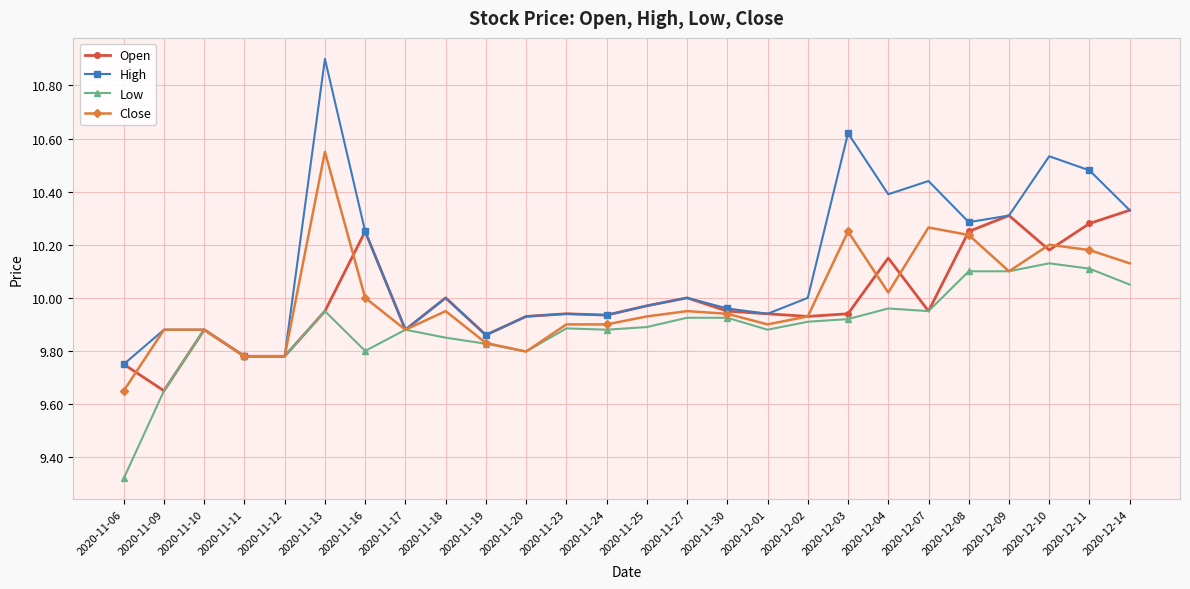

Is this an area chart (filled region under the line)?

No